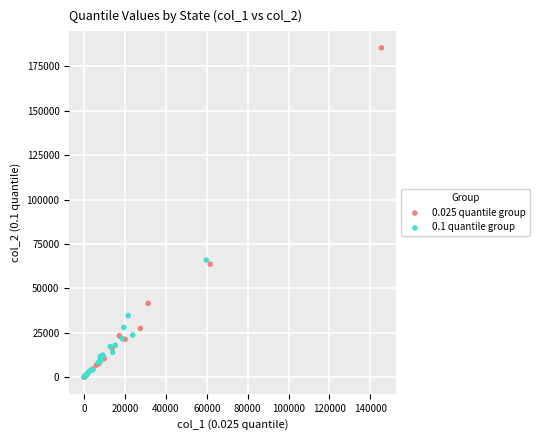

Which series contains the highest Y value?

0.025 quantile group